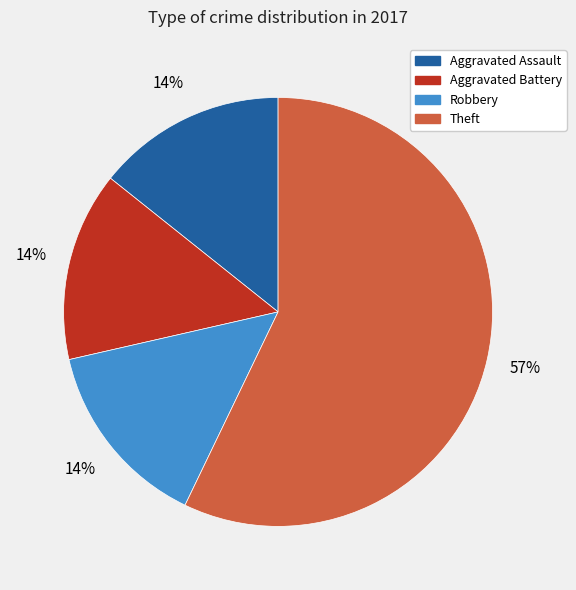

To the nearest percent, what portion does Robbery represent?

14%